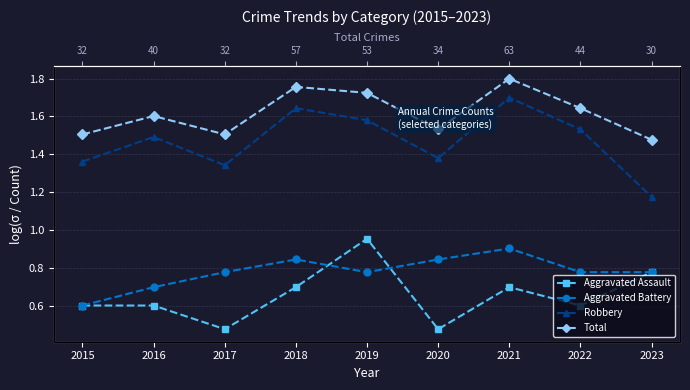

Reading right to left, list all the values displayed in this chart.

Aggravated Assault: 0.8	0.6	0.7	0.5	1.0	0.7	0.5	0.6	0.6
Aggravated Battery: 0.8	0.8	0.9	0.8	0.8	0.8	0.8	0.7	0.6
Robbery: 1.2	1.5	1.7	1.4	1.6	1.6	1.3	1.5	1.4
Total: 1.5	1.6	1.8	1.5	1.7	1.8	1.5	1.6	1.5